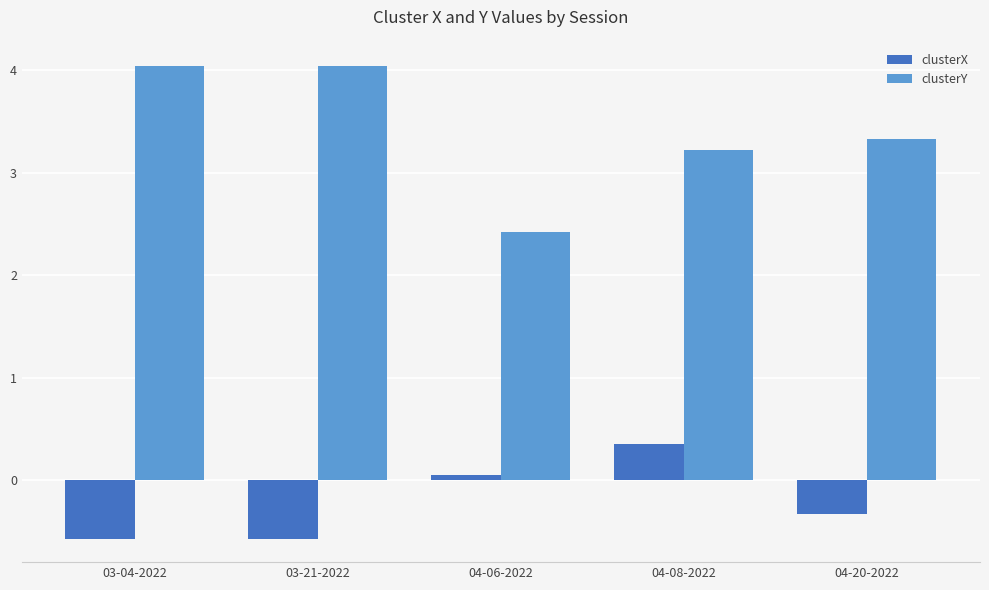

What are all the series names shown in the legend?

clusterX, clusterY